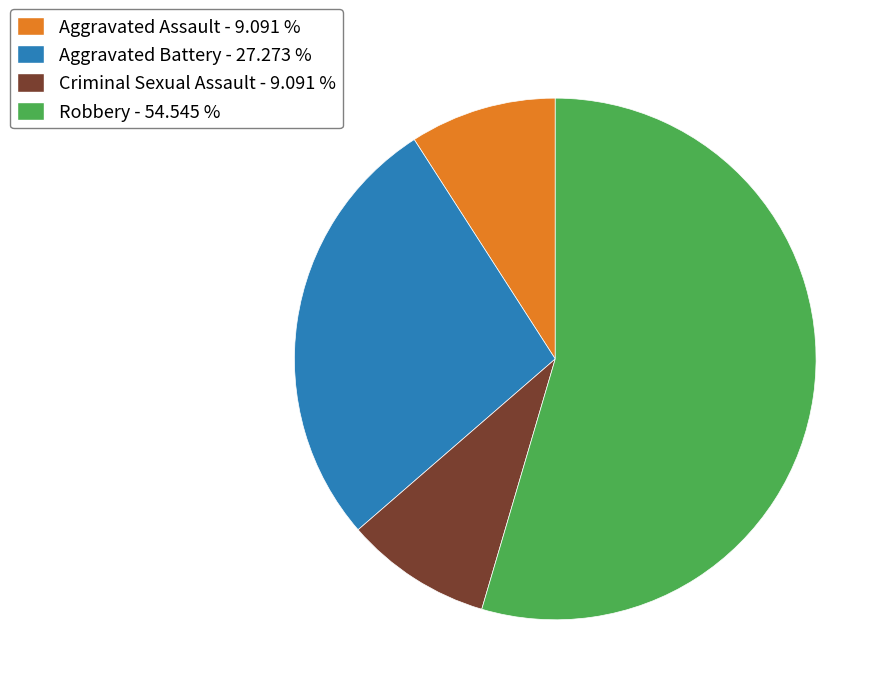

The Aggravated Battery slice represents 39% of the pie. True or false?

False